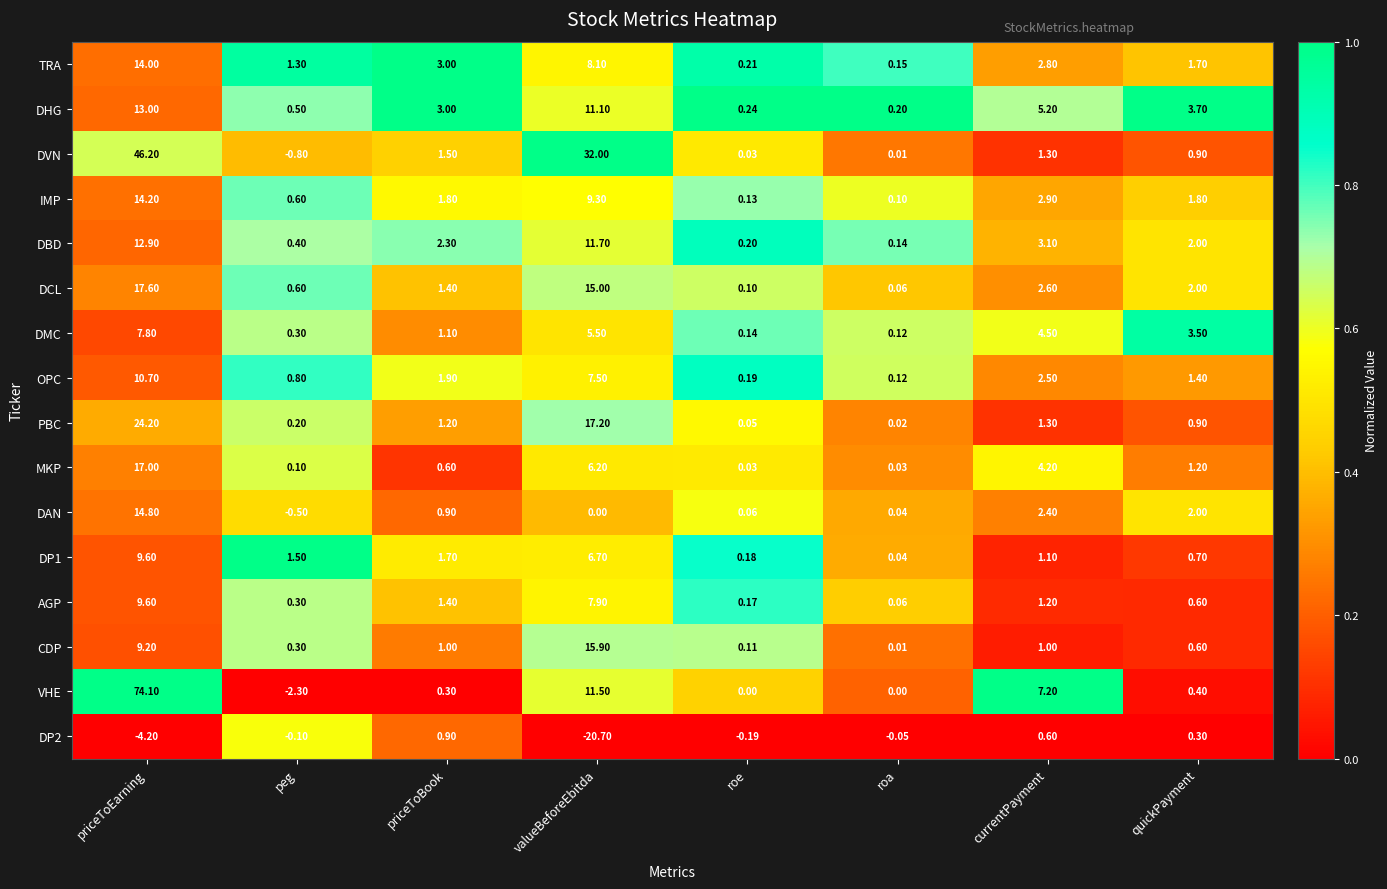

Which label corresponds to the largest value in the chart?

priceToEarning